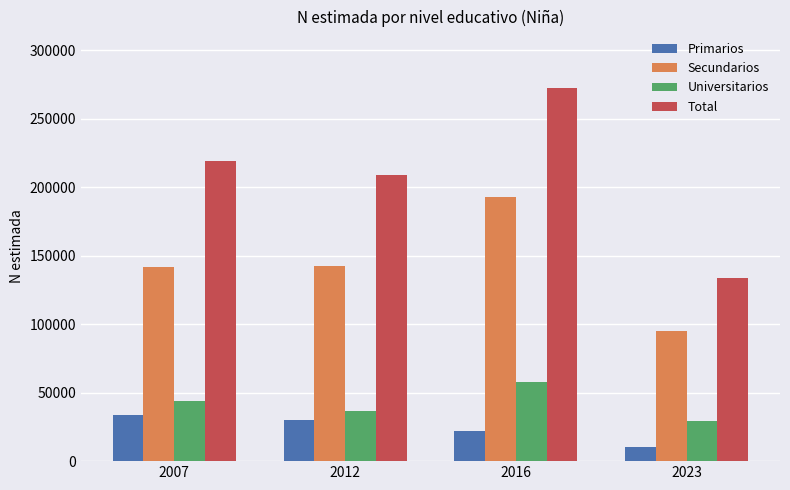

Rank the series by their maximum value, from lowest to highest.

Primarios, Universitarios, Secundarios, Total